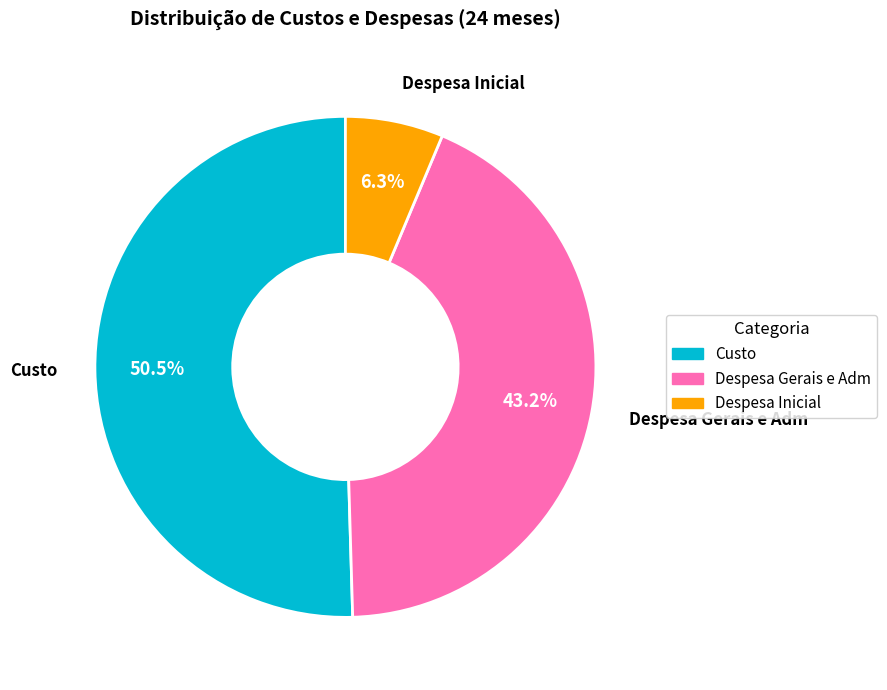

Which category has the smallest portion of the pie?

Despesa Inicial